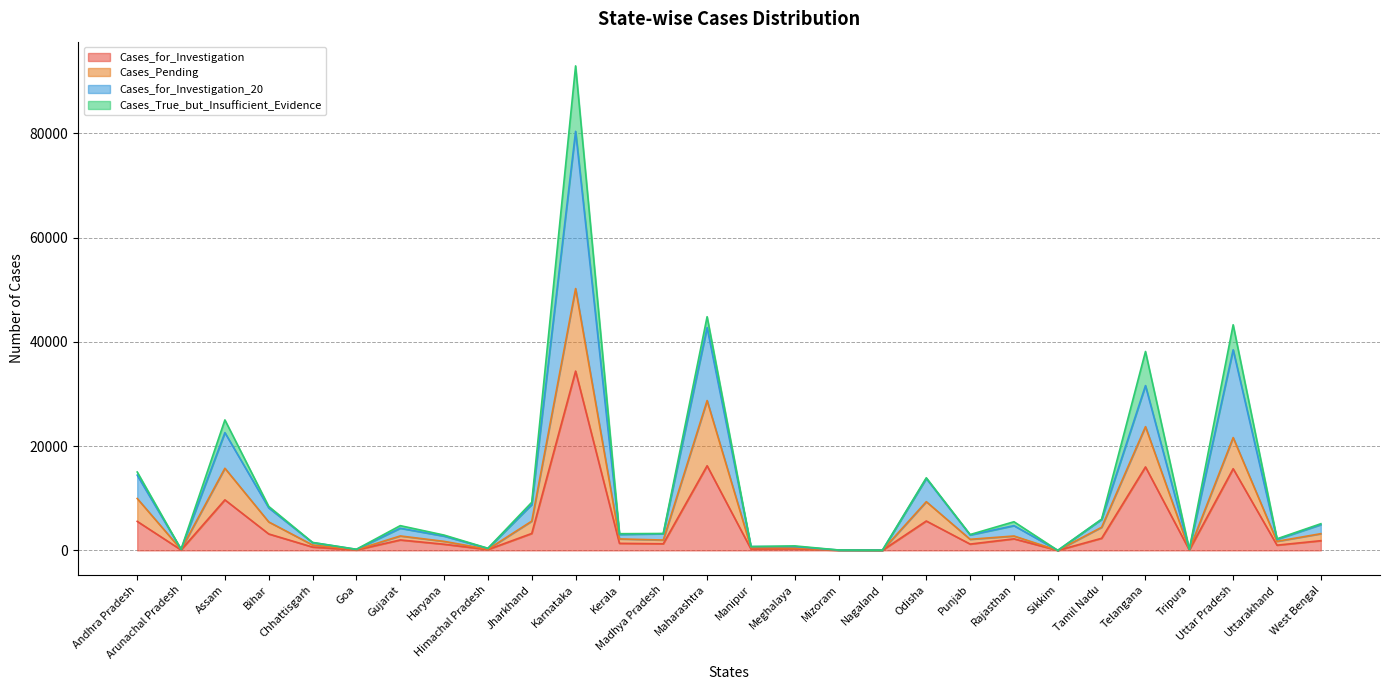

At which category is the sum across all series the highest?

Karnataka